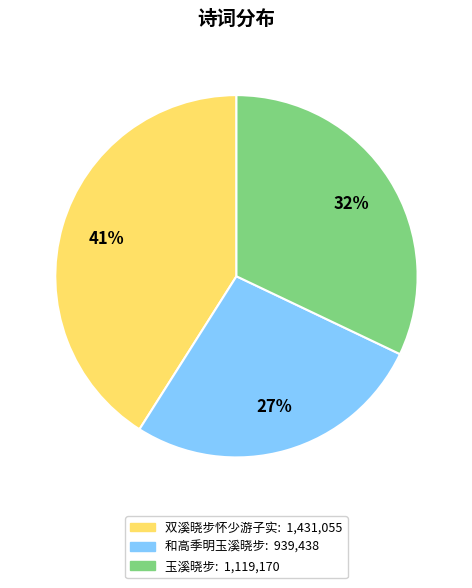

Is there any slice that represents more than half of the pie?

No